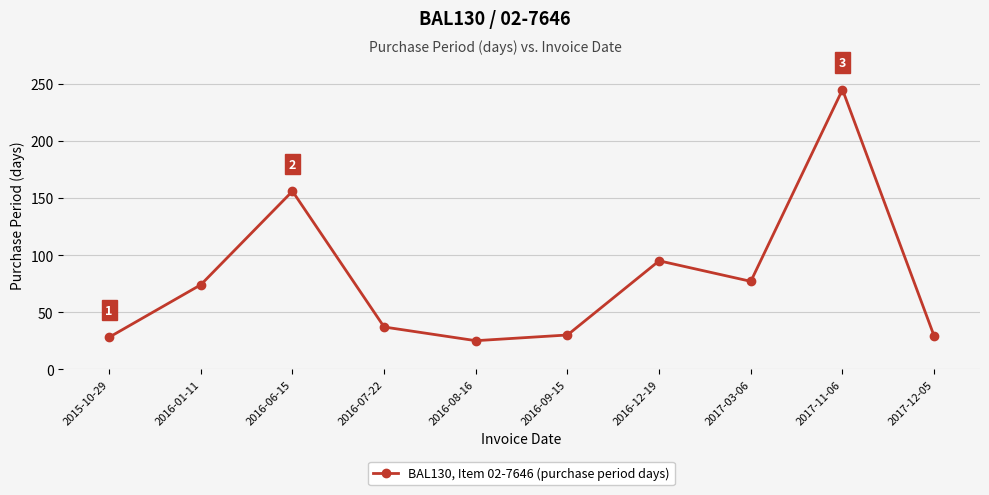

What is the difference between the maximum and minimum values?

220